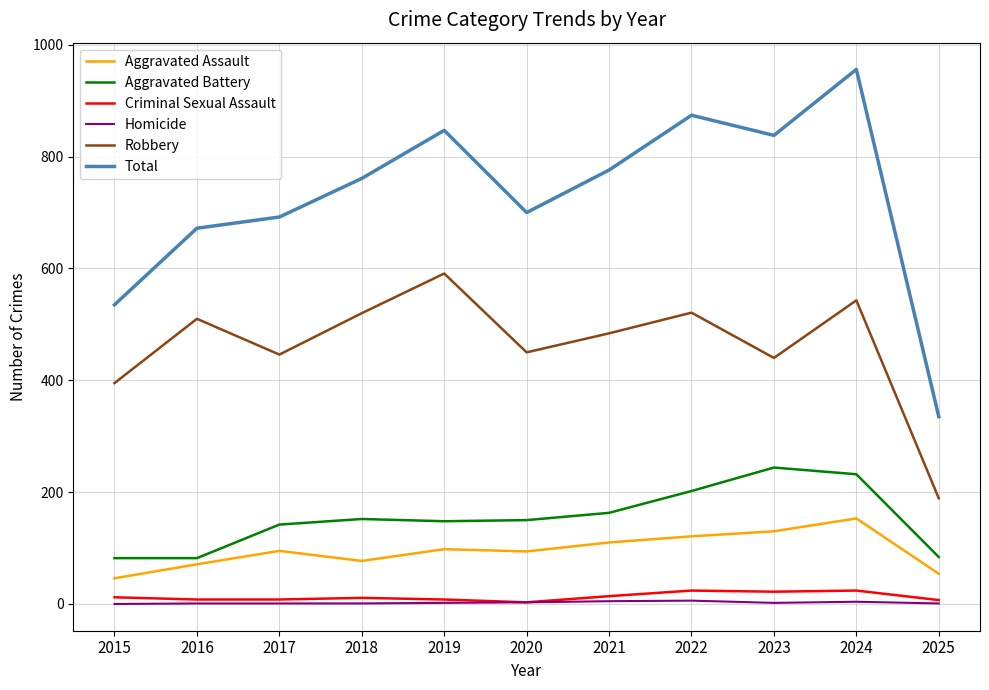

True or false: Aggravated Battery and Criminal Sexual Assault cross at least once.

False